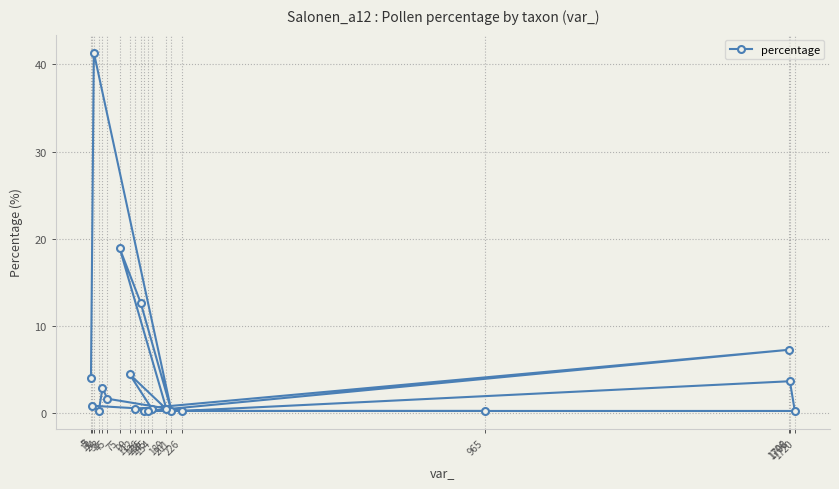

List the labels in order of value, smallest first.

201, 24, 226, 1720, 135, 145, 965, 189, 154, 112, 7, 45, 33, 1708, 5, 99, 1706, 126, 75, 12